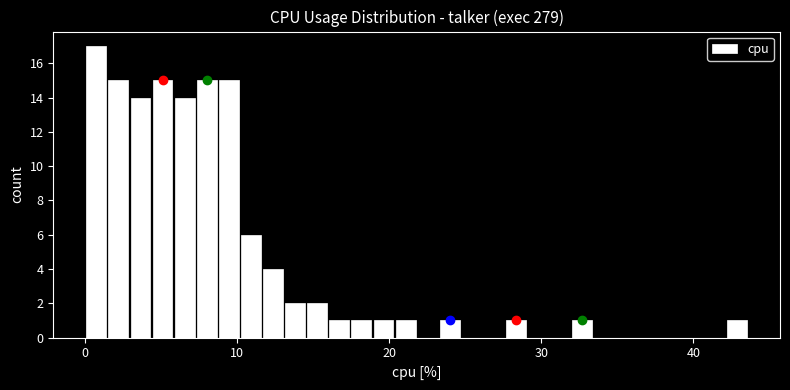

Read against the x-axis, roughly where is the centre of the tallest bar?

1